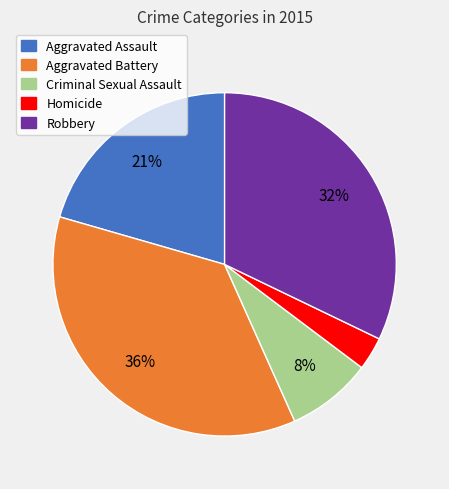

Is it true that Aggravated Assault is 35% of the pie?

False